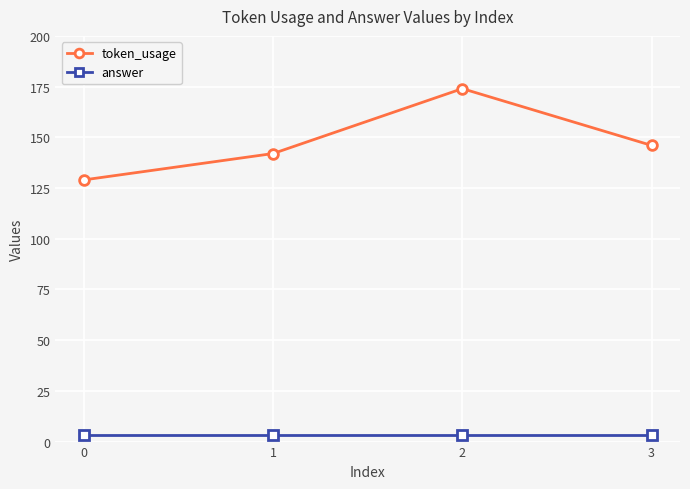

How many categories are shown in the chart?

4